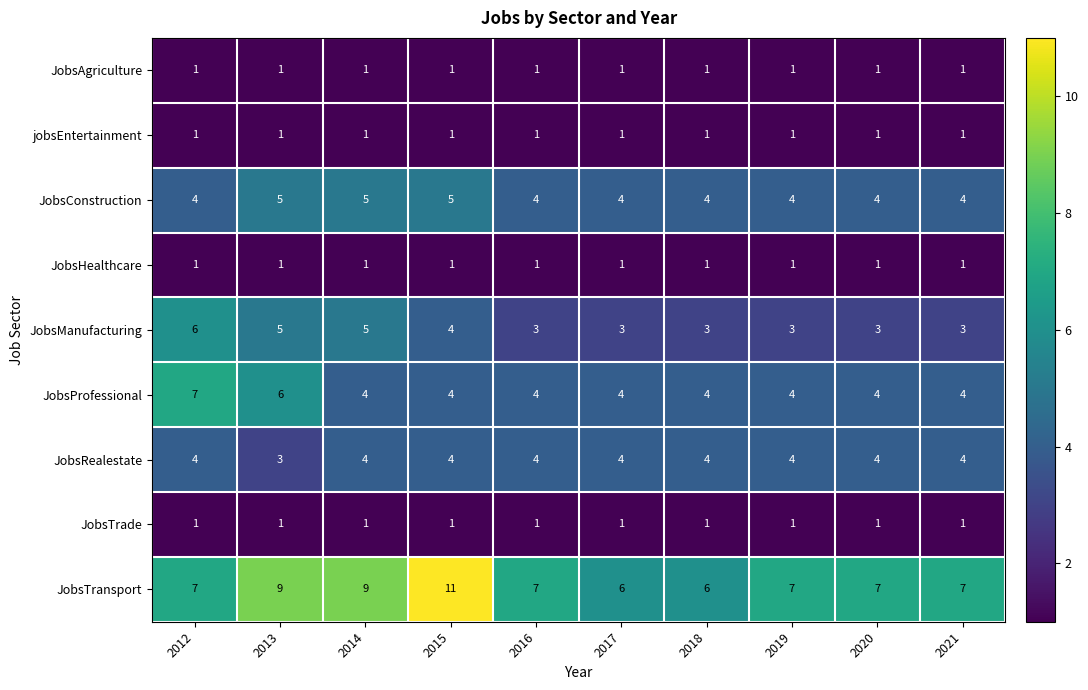

The JobsConstruction series shows 3 at 2012. True or false?

False